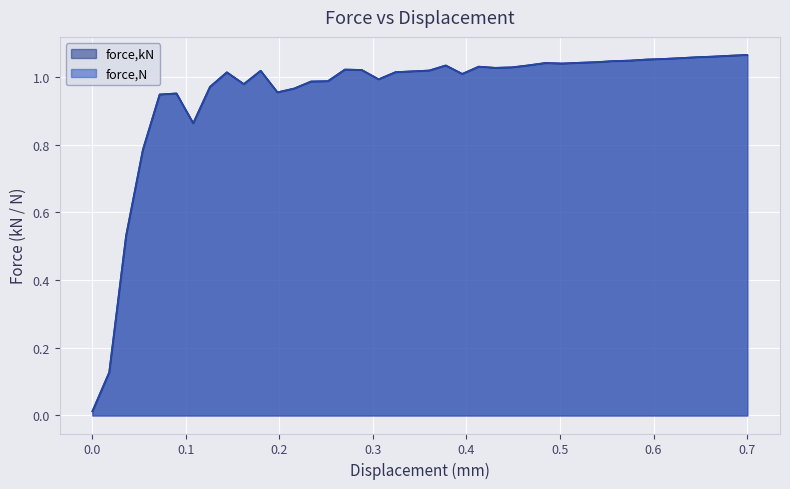

How many lines are shown in the chart?

2